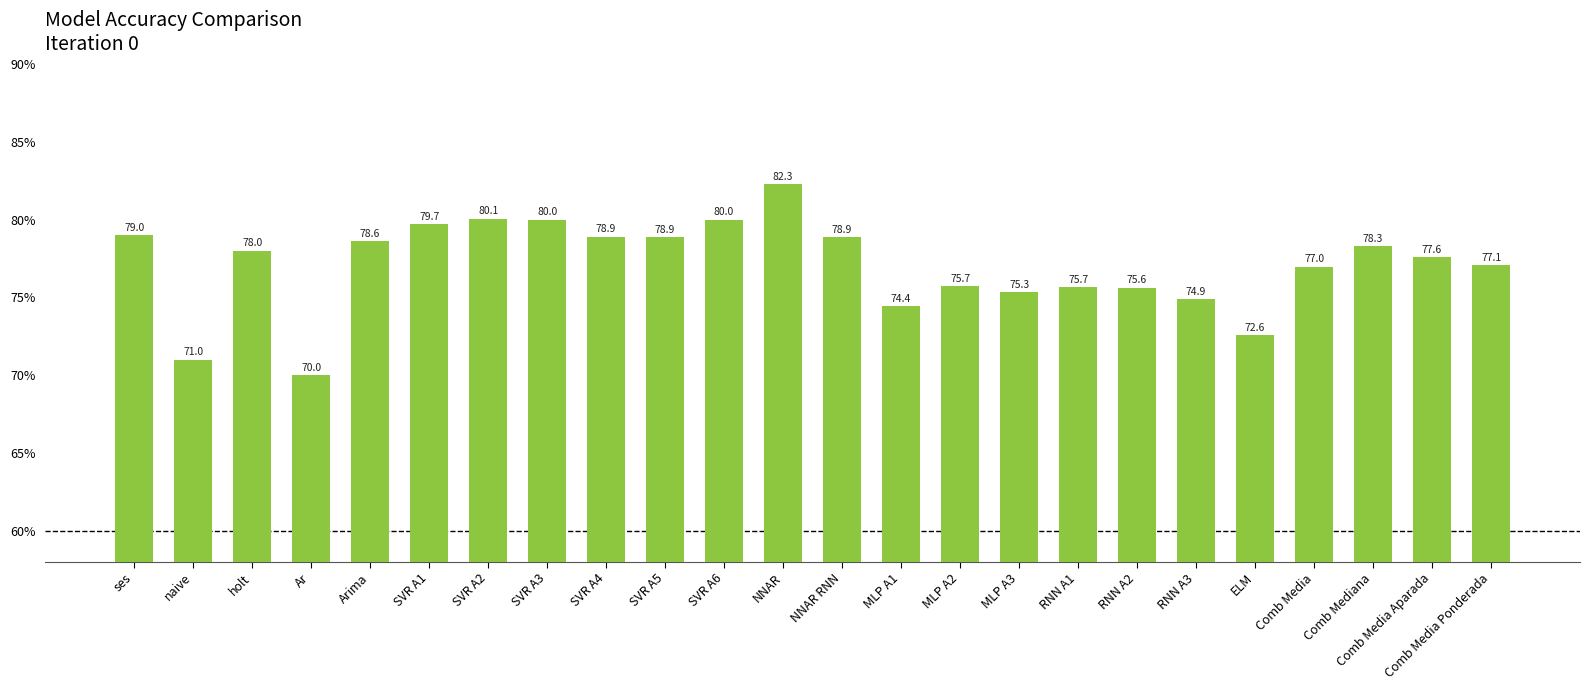

Reading right to left, list all the values displayed in this chart.

Comb Media Ponderada=77.1	Comb Media Aparada=77.6	Comb Mediana=78.3	Comb Media=77.0	ELM=72.6	RNN A3=74.9	RNN A2=75.6	RNN A1=75.7	MLP A3=75.3	MLP A2=75.7	MLP A1=74.4	NNAR RNN=78.9	NNAR=82.3	SVR A6=80.0	SVR A5=78.9	SVR A4=78.9	SVR A3=80.0	SVR A2=80.1	SVR A1=79.7	Arima=78.6	Ar=70.0	holt=78.0	naive=71.0	ses=79.0